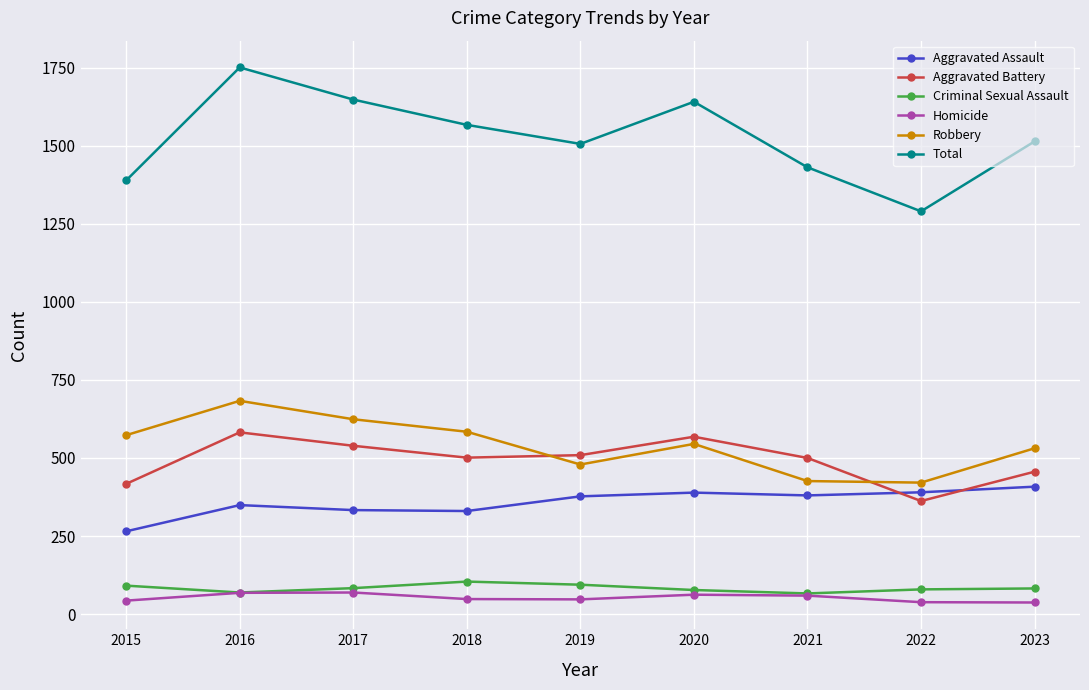

What is the lowest value of the Aggravated Assault series?

265